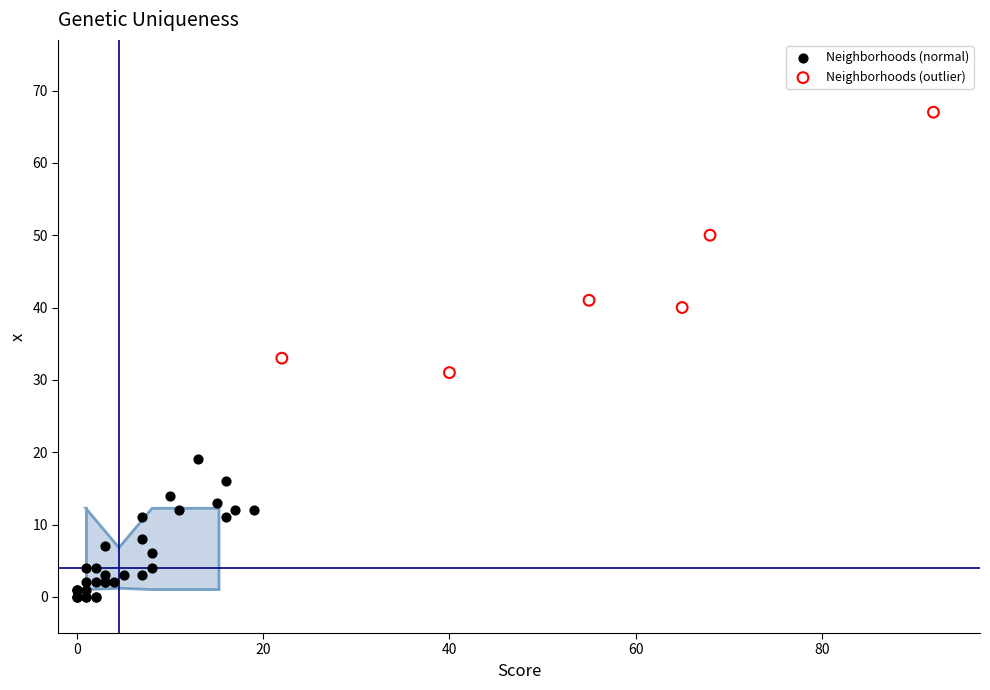

Which series has the widest spread of Y values?

Neighborhoods (outlier)